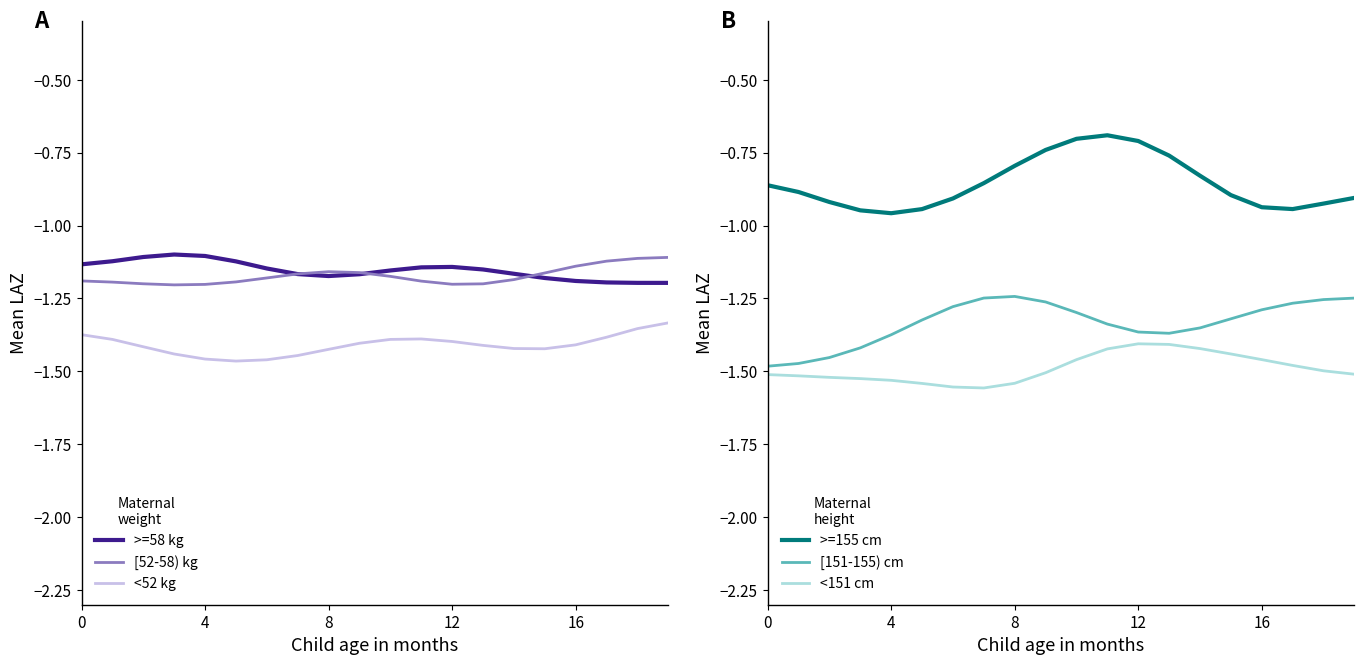

Is it true that [151-155) cm equals -0.3 at 8?

False